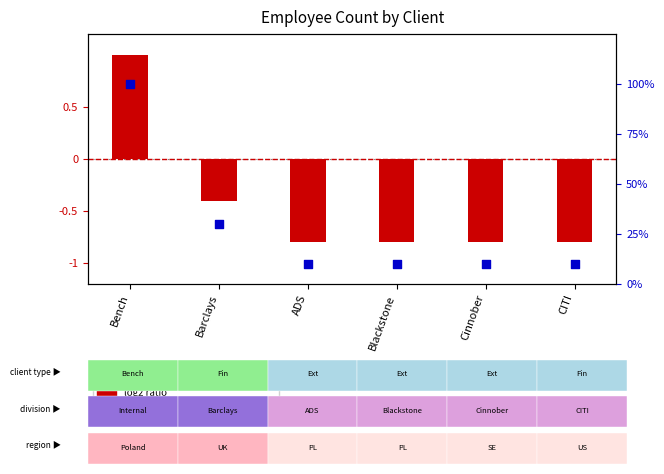

At which category is the sum across all series the highest?

Bench